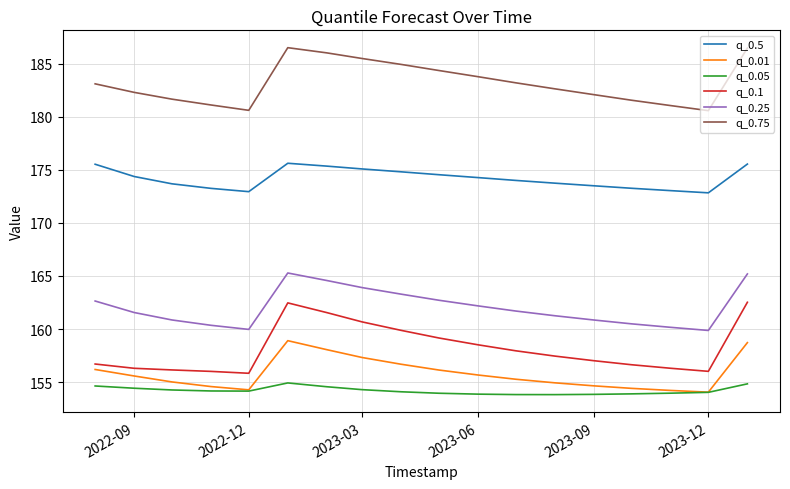

What is the greatest value displayed?

186.5